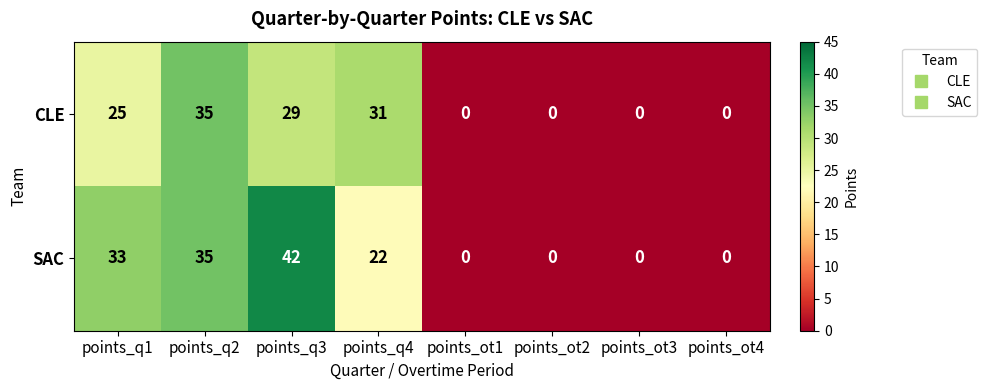

What is the difference between the maximum and minimum values in the CLE series?

35